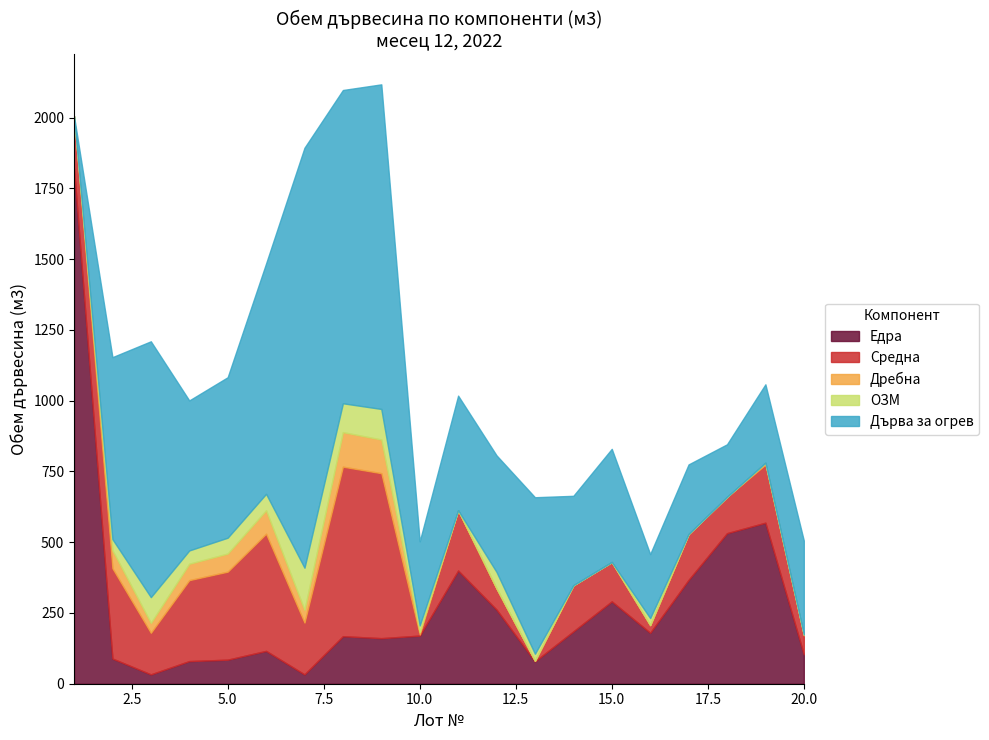

What are all the series names shown in the legend?

Едра, Средна, Дребна, ОЗМ, Дърва за огрев